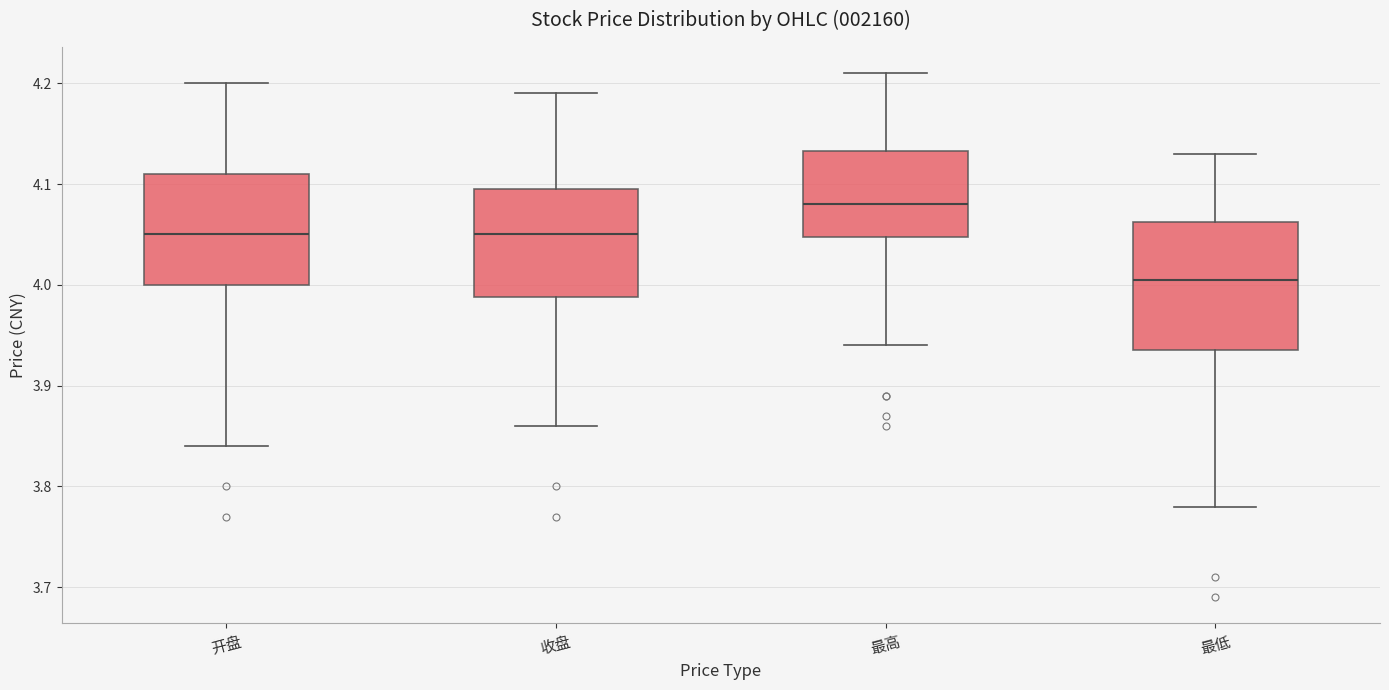

Reading left to right, transcribe this box plot: for each box, give where its median line is, the range the box spans, and where its two whiskers end, as read against the y-axis. The values are not printed on the chart, so give them approximately, as read against the axis.

开盘: median 4.05, box 4.00 to 4.11, whiskers 3.84 to 4.20
收盘: median 4.05, box 3.99 to 4.10, whiskers 3.86 to 4.19
最高: median 4.08, box 4.05 to 4.13, whiskers 3.94 to 4.21
最低: median 4.01, box 3.94 to 4.06, whiskers 3.78 to 4.13